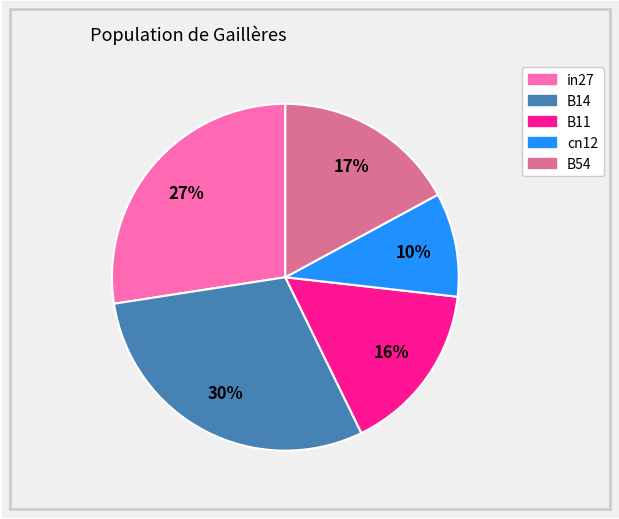

Rank the categories by value from lowest to highest.

cn12, B11, B54, in27, B14